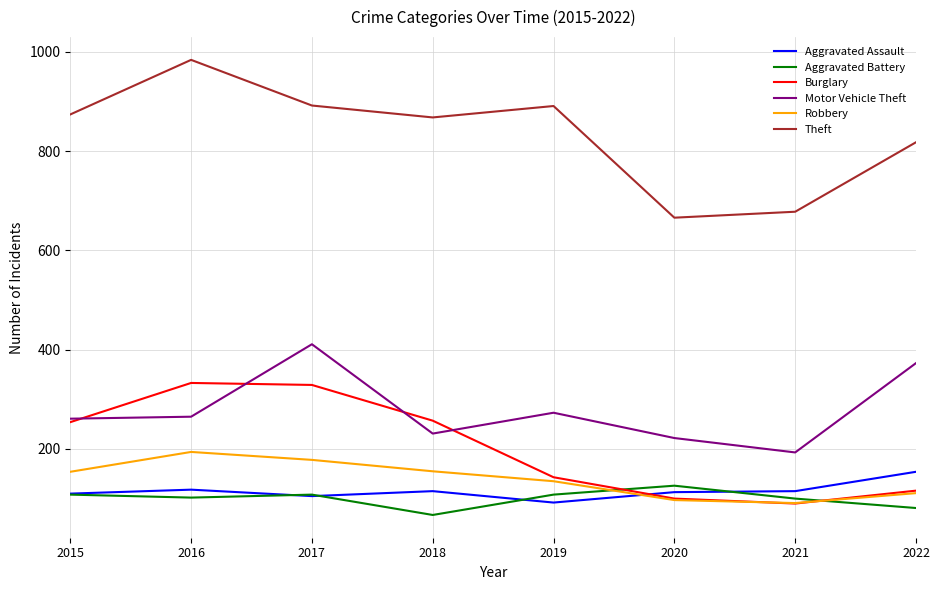

What value does the Motor Vehicle Theft series have at 2022?

373